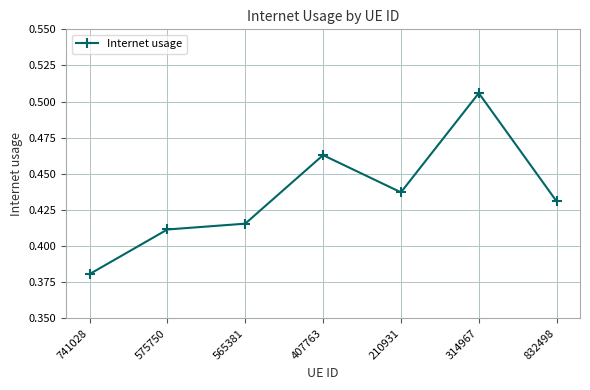

At which label is the value closest to 0?

741028